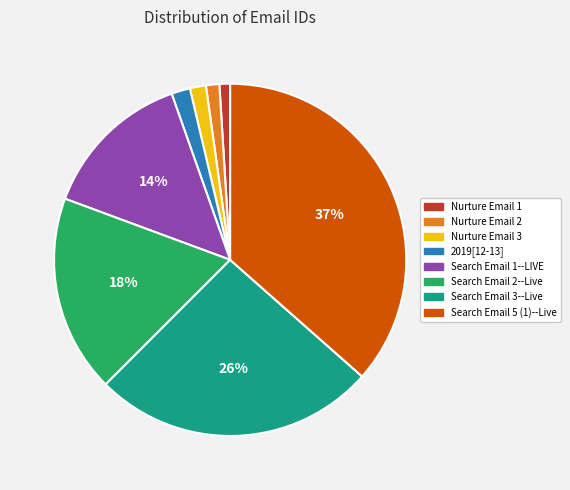

Is there any slice that represents more than half of the pie?

No